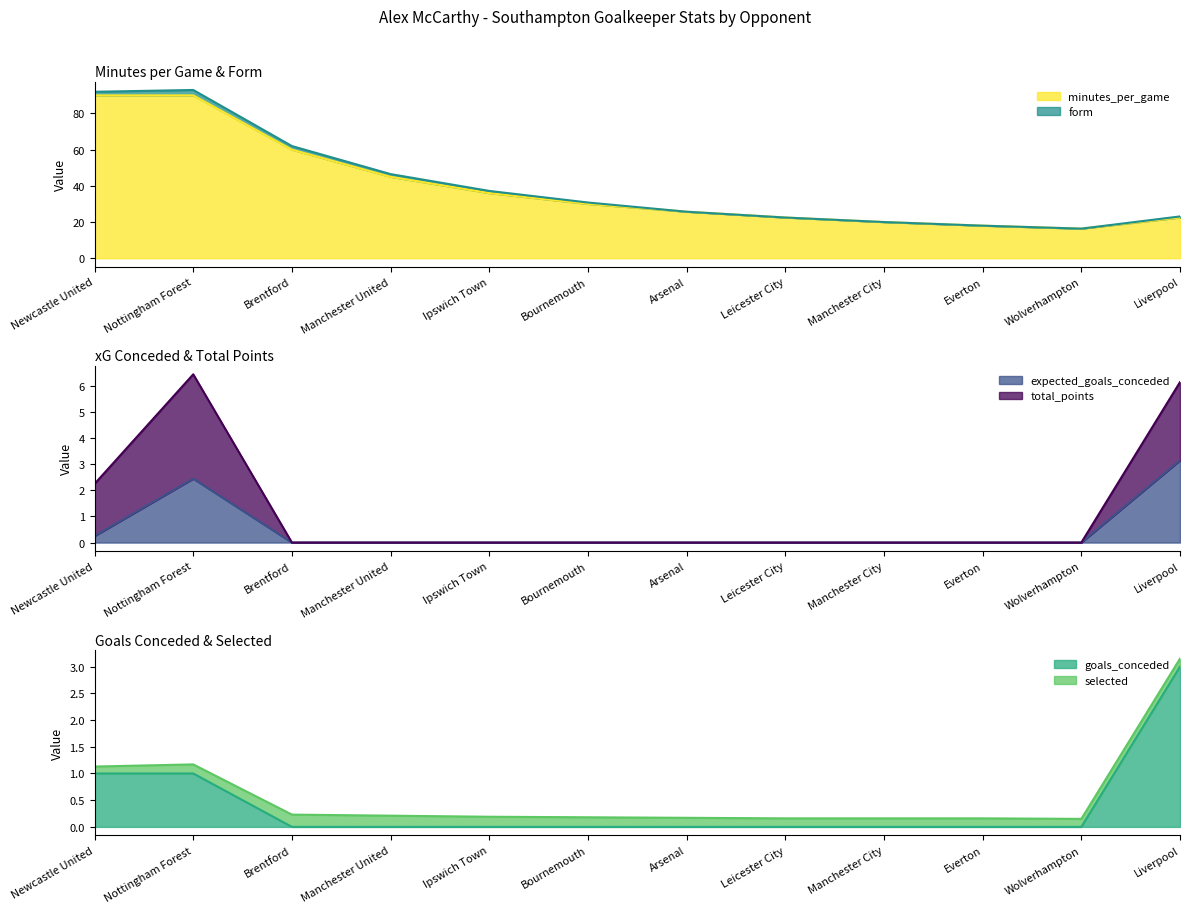

At how many categories does at least one series exceed 6?

12